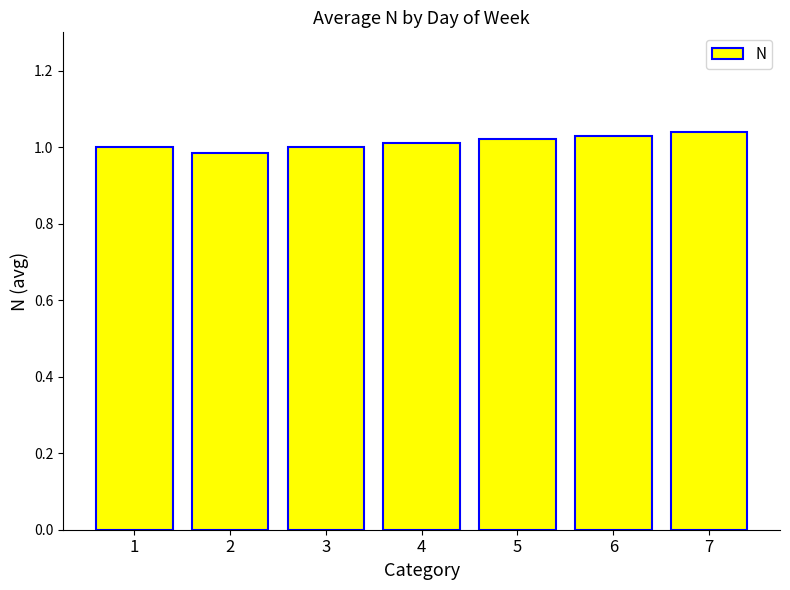

Is it true that the value at 4 is 0.3?

False